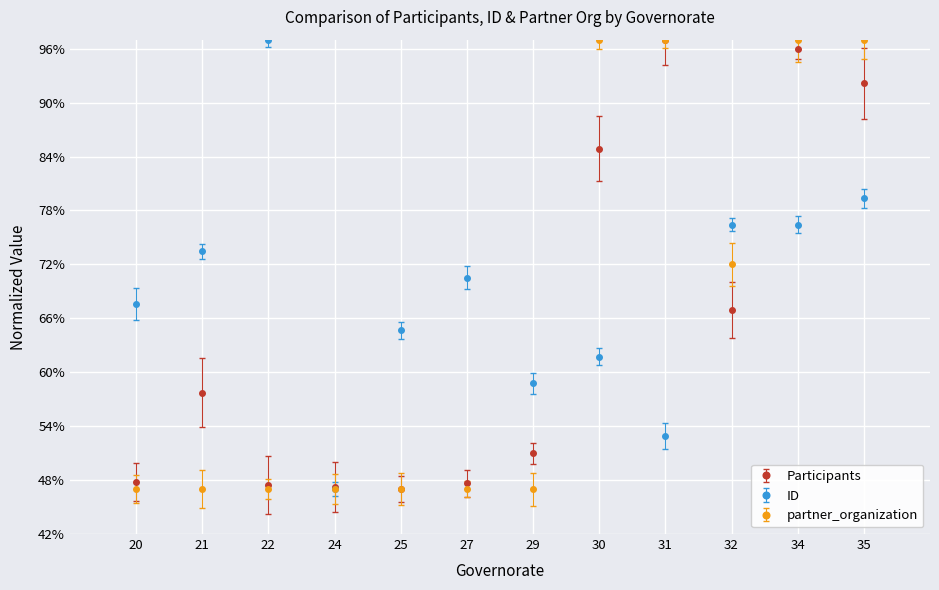

What is the spread (max minus min) of values at 31?

0.4